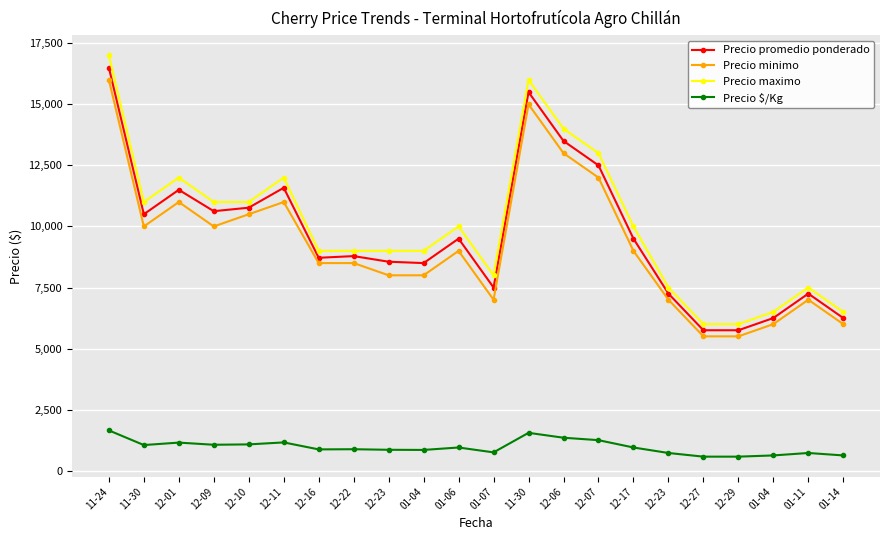

How many data points does each series have?

22